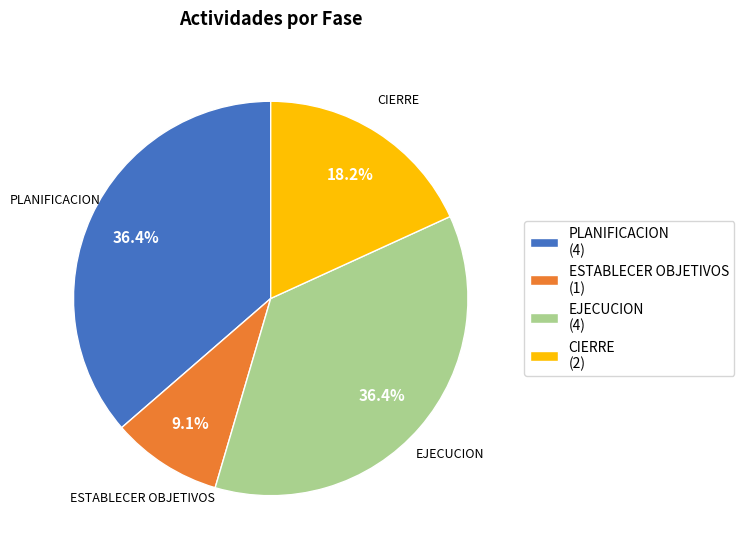

The EJECUCION slice represents 31% of the pie. True or false?

False